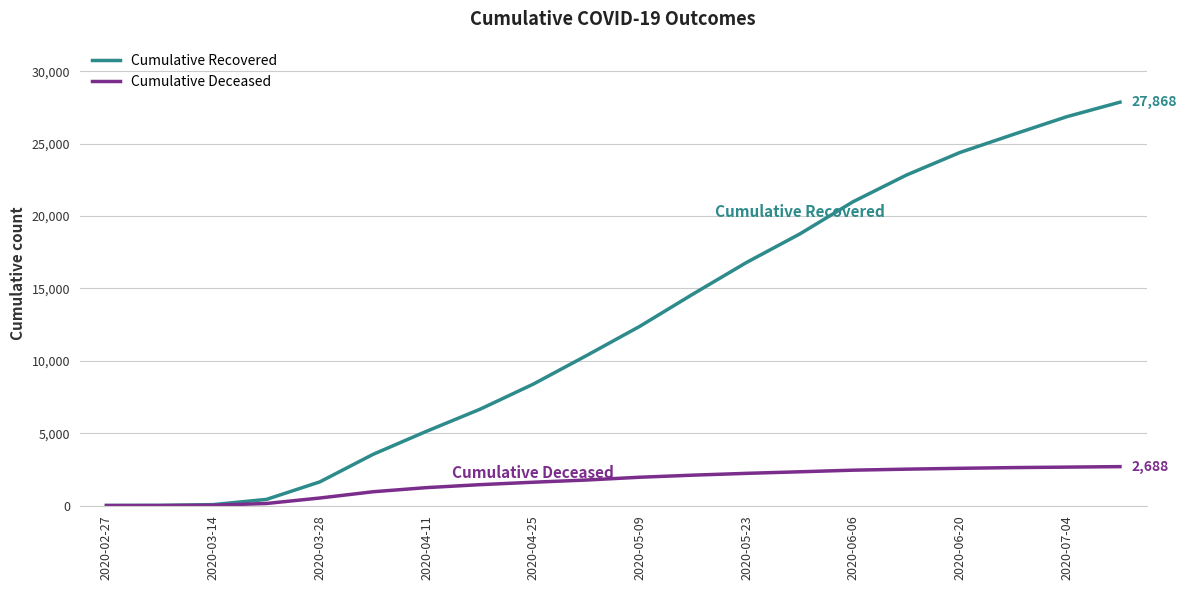

List the series in order of their overall mean, highest first.

Cumulative Recovered, Cumulative Deceased